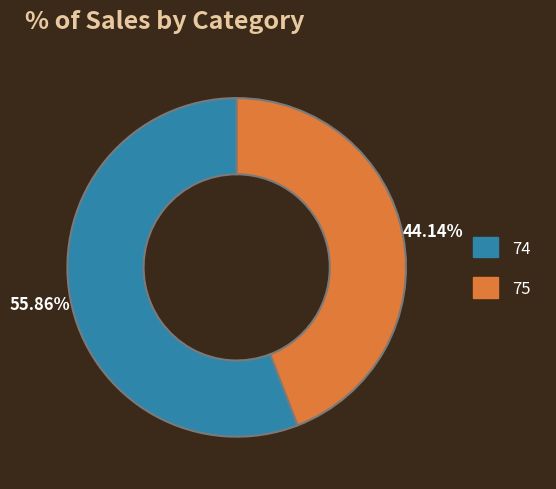

The 74 slice represents 69% of the pie. True or false?

False